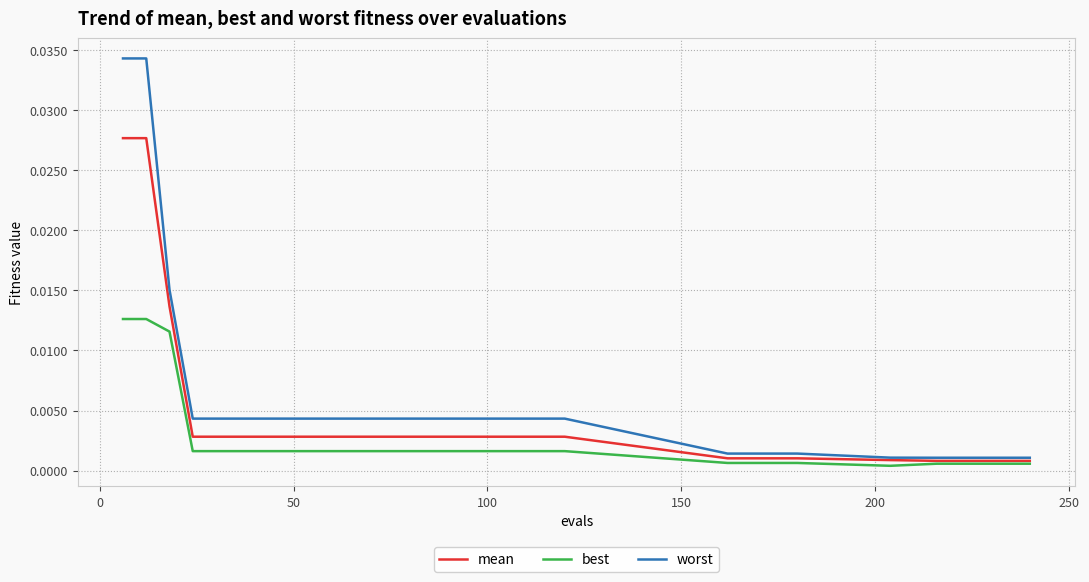

Rank the series by their maximum value, from lowest to highest.

best, mean, worst